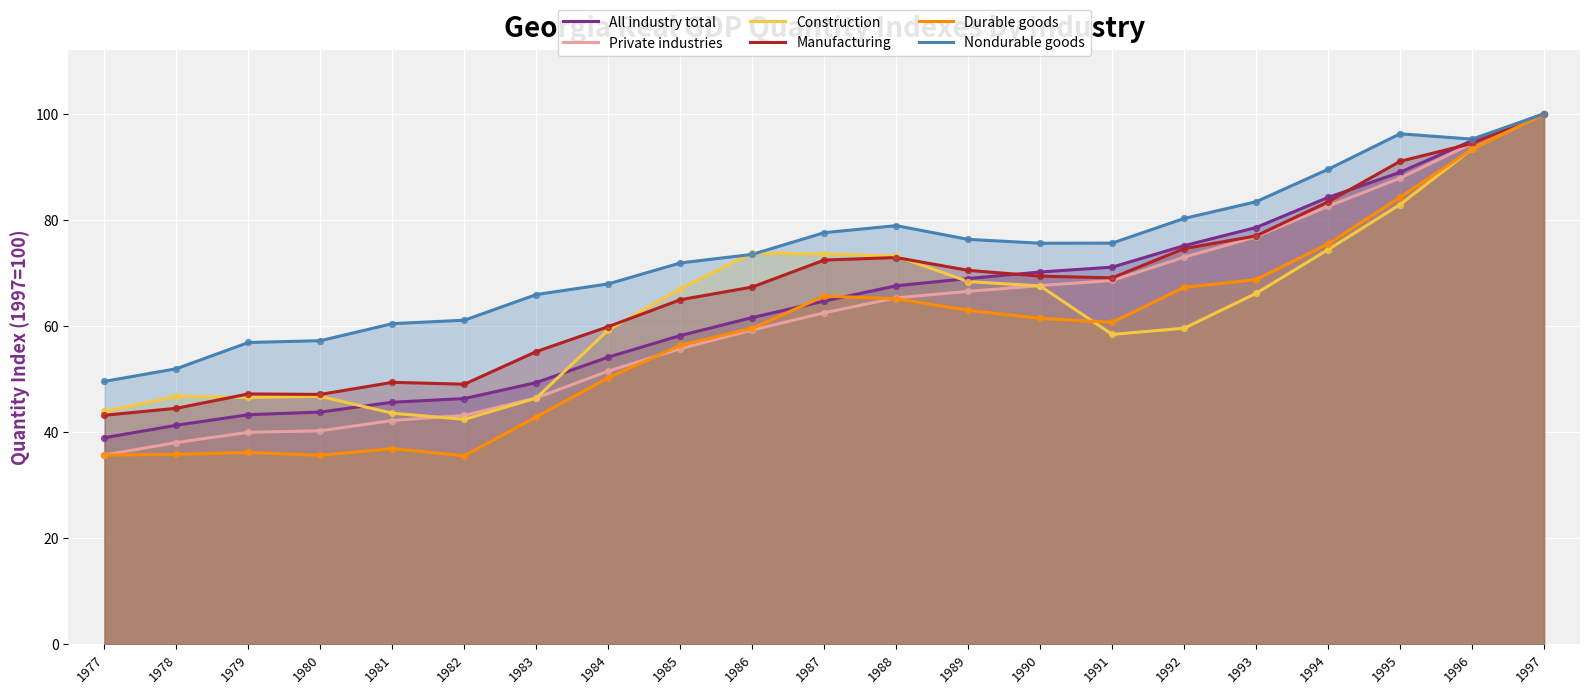

What are all the series names shown in the legend?

All industry total, Private industries, Construction, Manufacturing, Durable goods, Nondurable goods